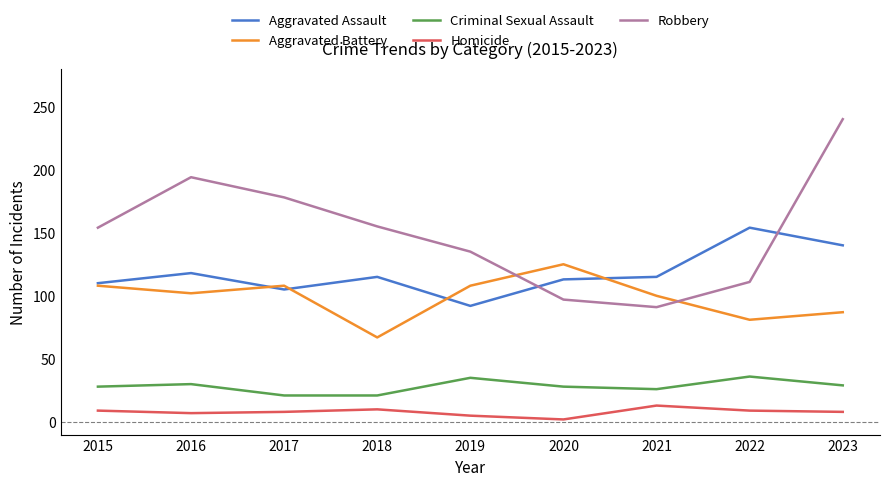

Which category has the lowest value in the Aggravated Assault series?

2019